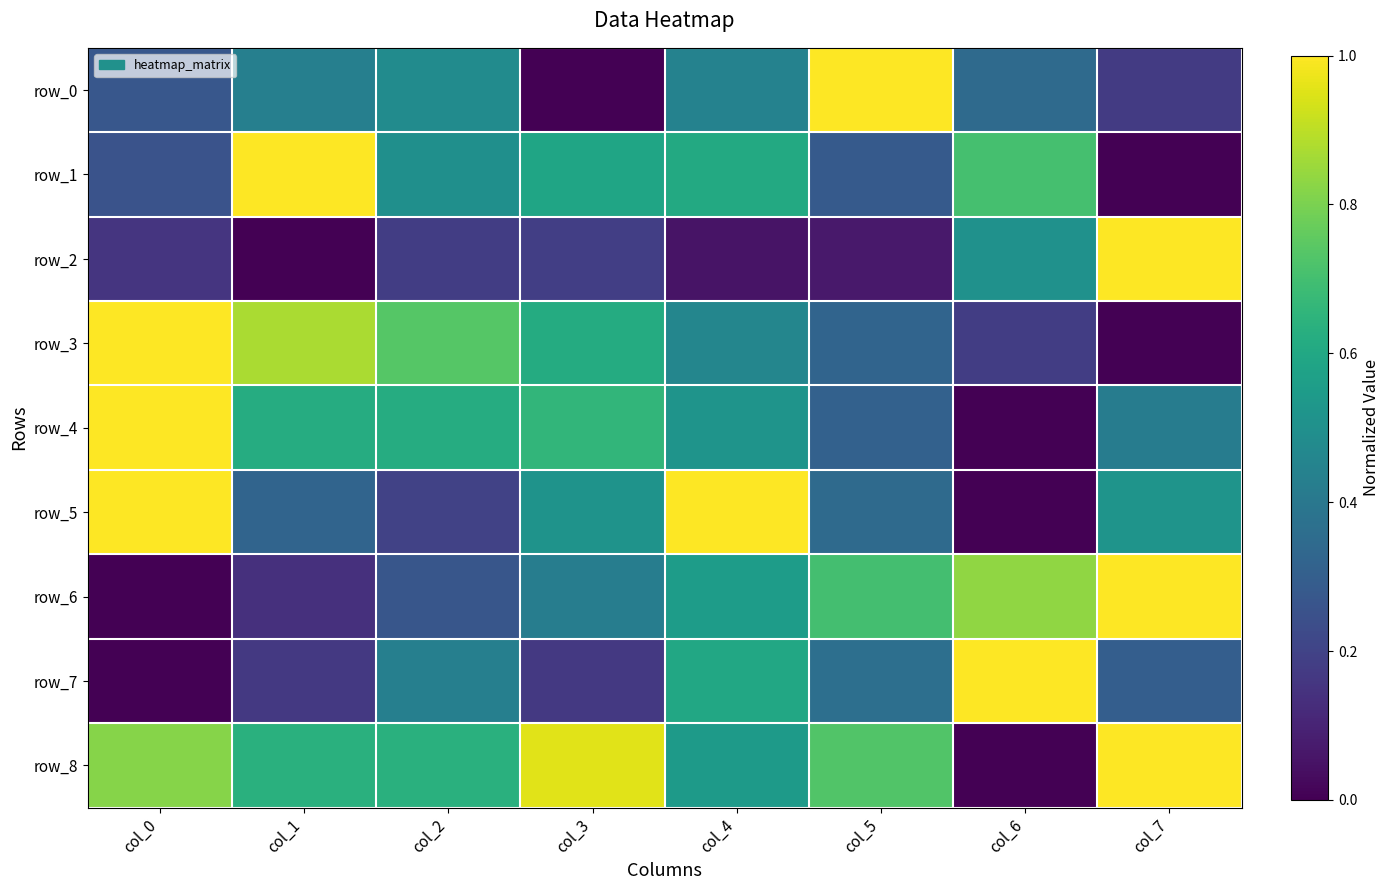

Rank the series by their maximum value, from highest to lowest.

row_0, row_1, row_2, row_3, row_4, row_5, row_6, row_7, row_8